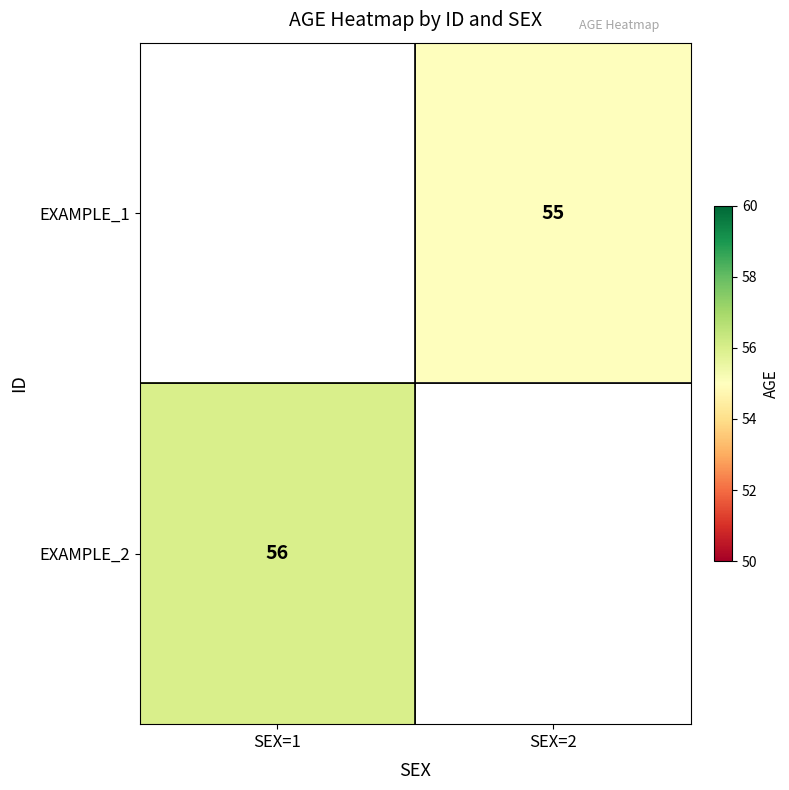

At which category does the chart reach its peak across all series?

SEX=1